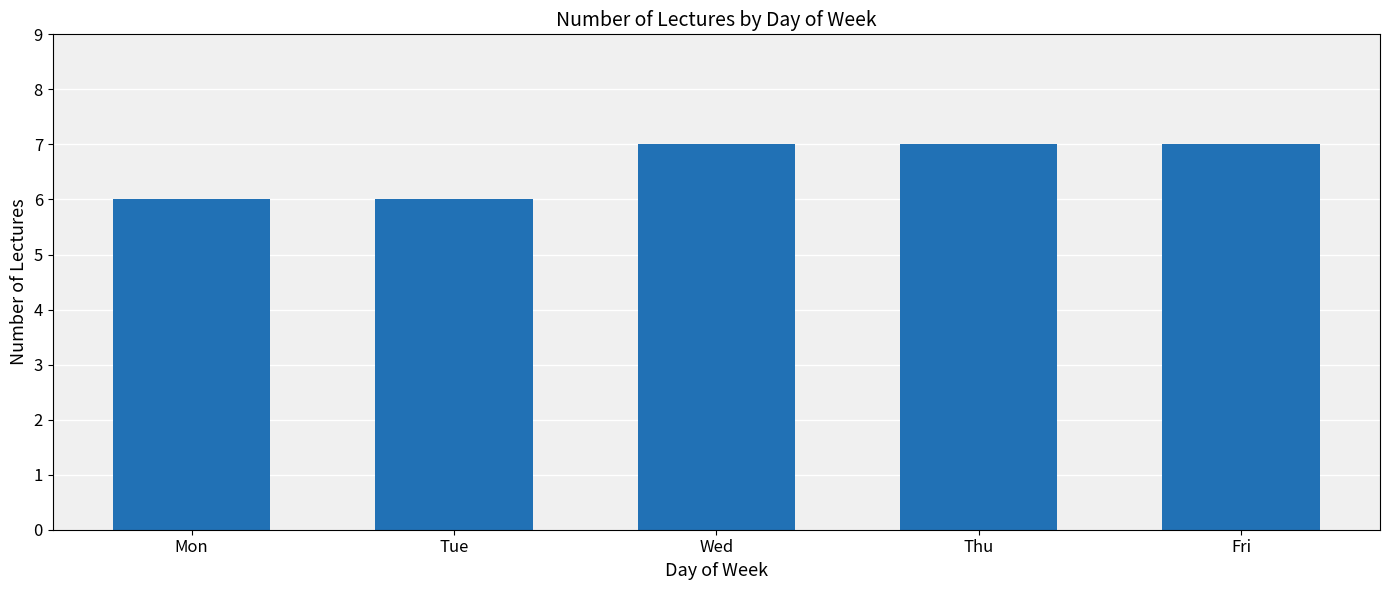

What value does the data have at Fri?

7